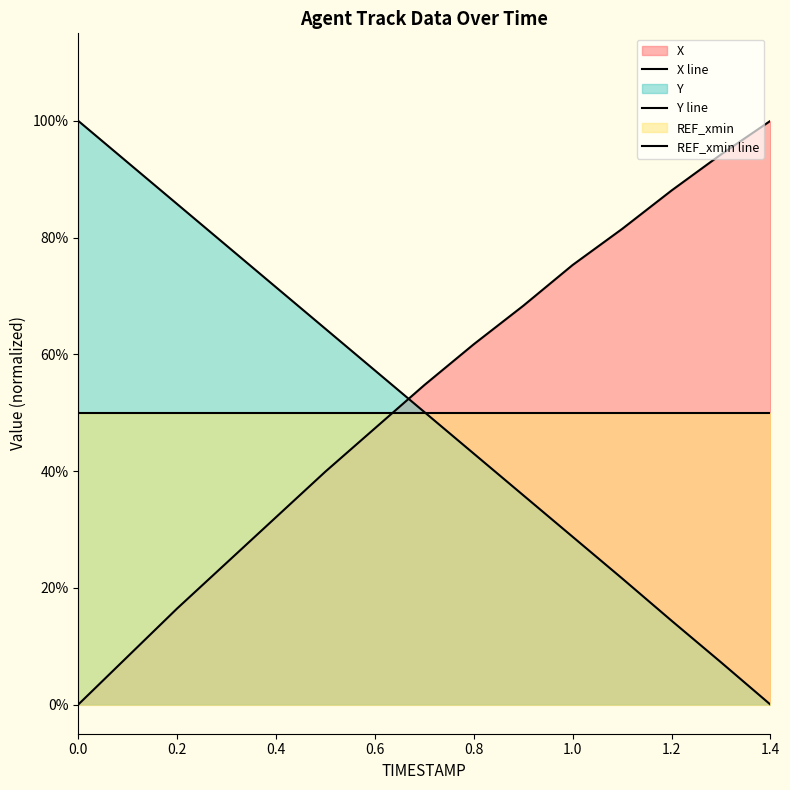

What is the difference between the highest and lowest values at 0.4?

0.4